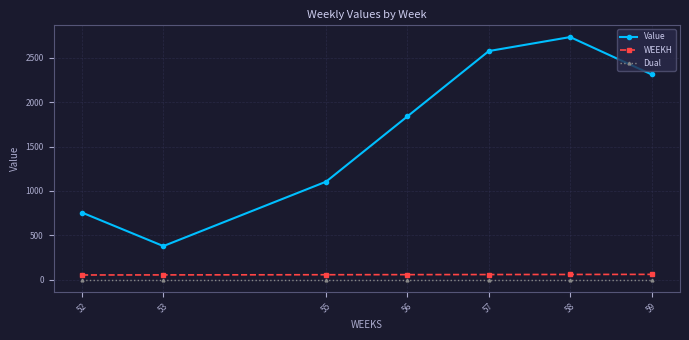

Which series has the largest total across all categories?

Value